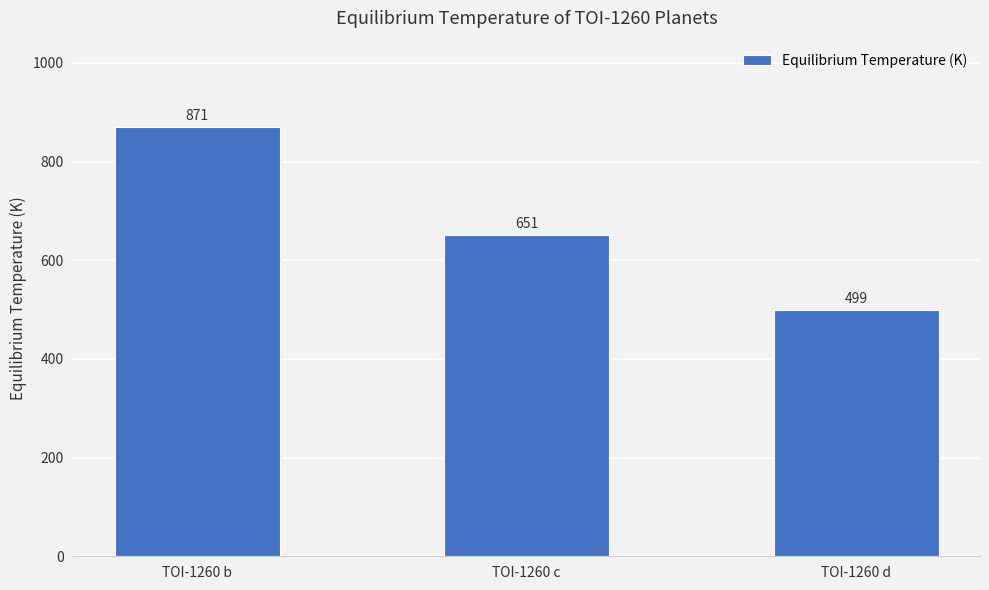

The chart shows a value of 871 at TOI-1260 b. True or false?

True